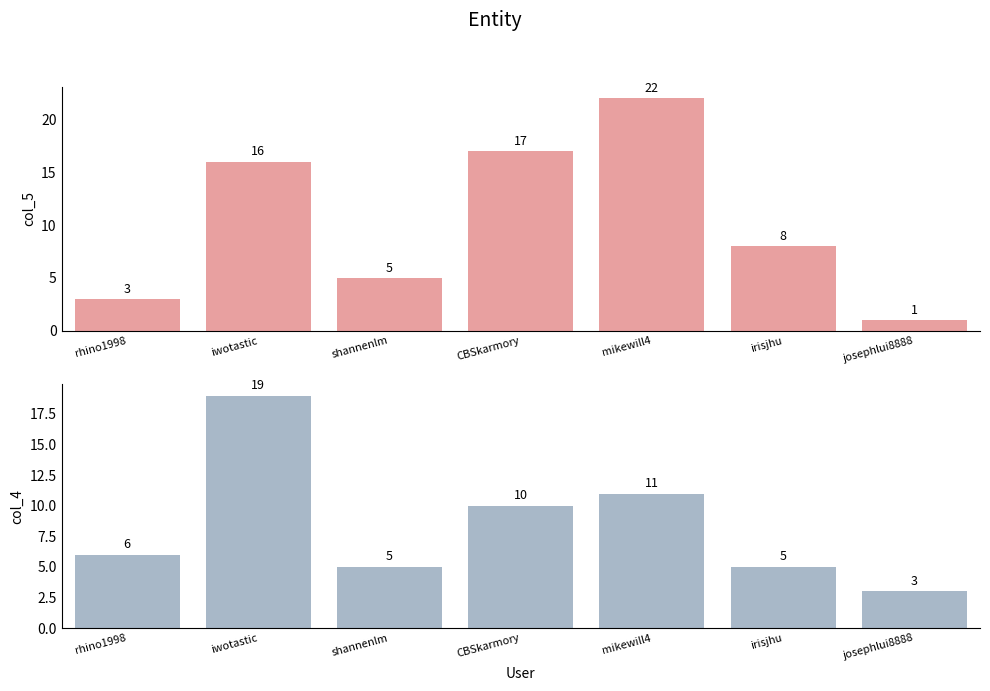

How many data points does each series have?

7